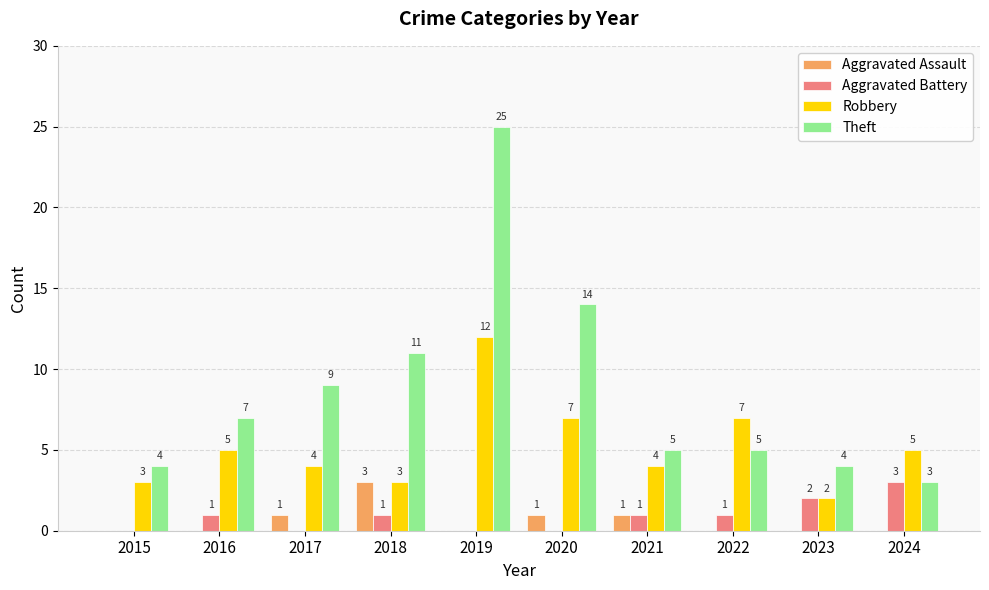

Reading left to right, transcribe all the data shown in this chart.

Aggravated Assault: 2015=0	2016=0	2017=1	2018=3	2019=0	2020=1	2021=1	2022=0	2023=0	2024=0
Aggravated Battery: 2015=0	2016=1	2017=0	2018=1	2019=0	2020=0	2021=1	2022=1	2023=2	2024=3
Robbery: 2015=3	2016=5	2017=4	2018=3	2019=12	2020=7	2021=4	2022=7	2023=2	2024=5
Theft: 2015=4	2016=7	2017=9	2018=11	2019=25	2020=14	2021=5	2022=5	2023=4	2024=3